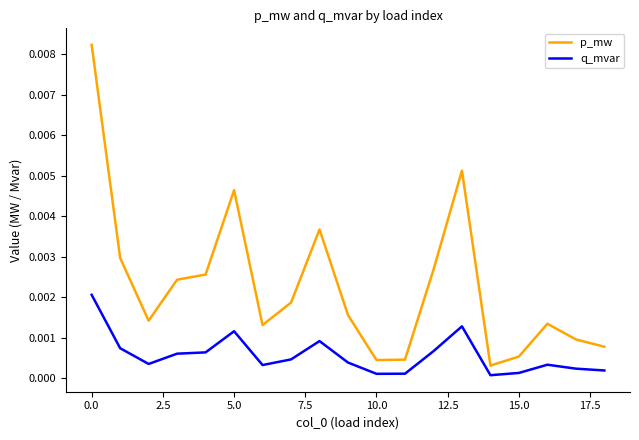

True or false: q_mvar has more than 1 interior local peaks.

True